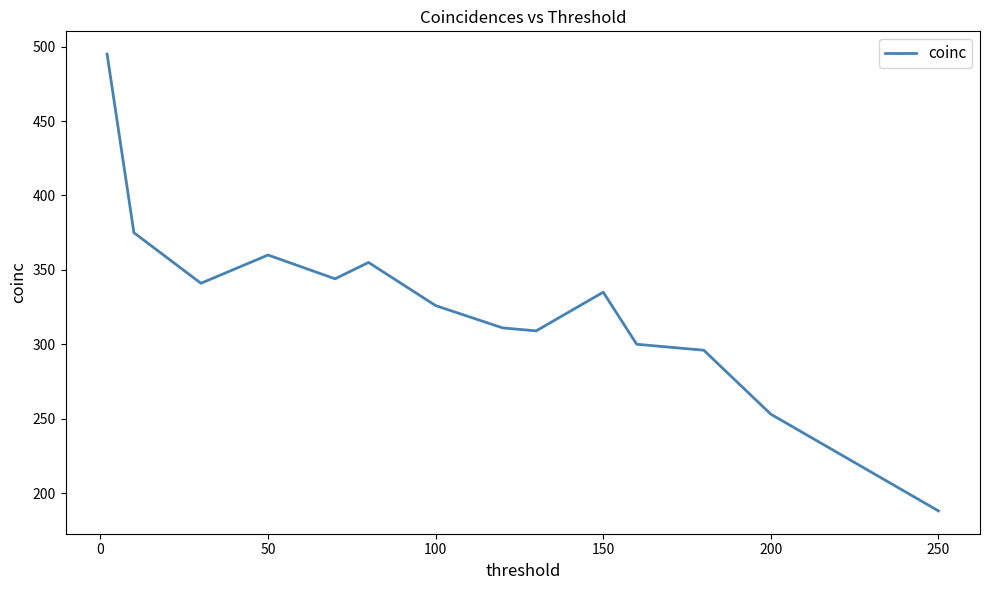

What is the greatest value displayed?

495